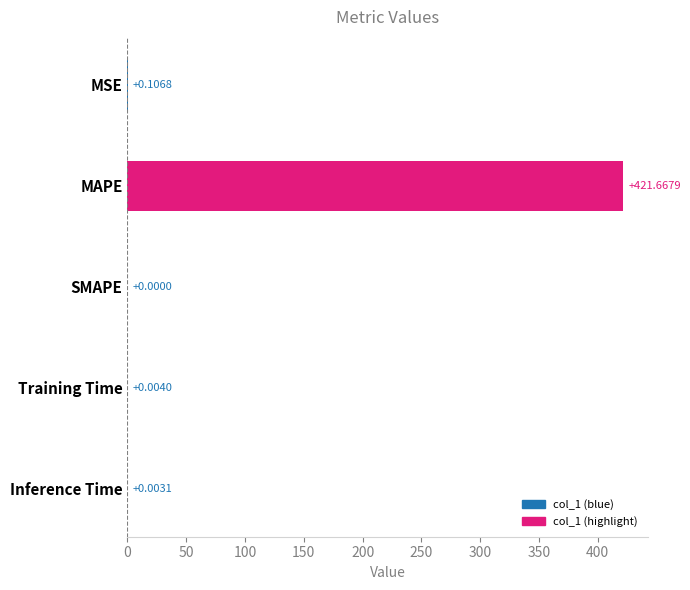

What is the average value?

84.4